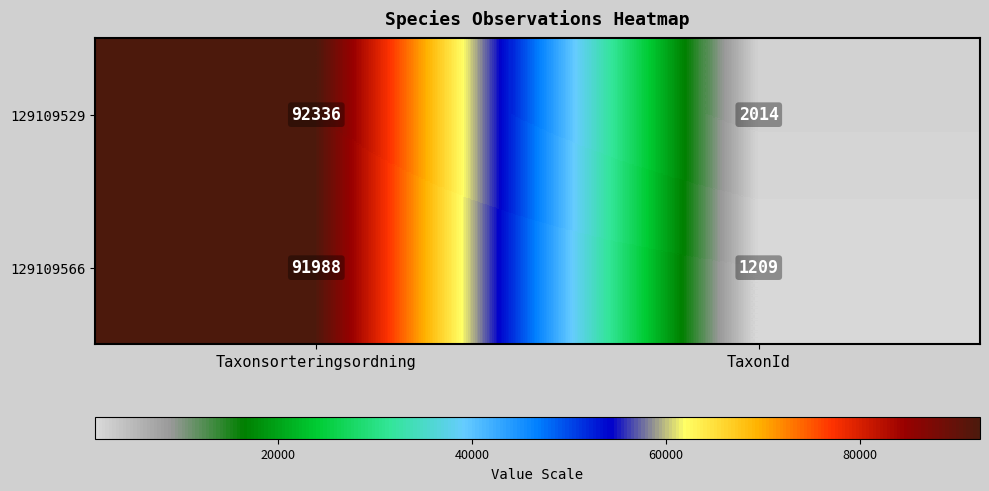

List the series in order of their peak value, highest first.

129109529, 129109566